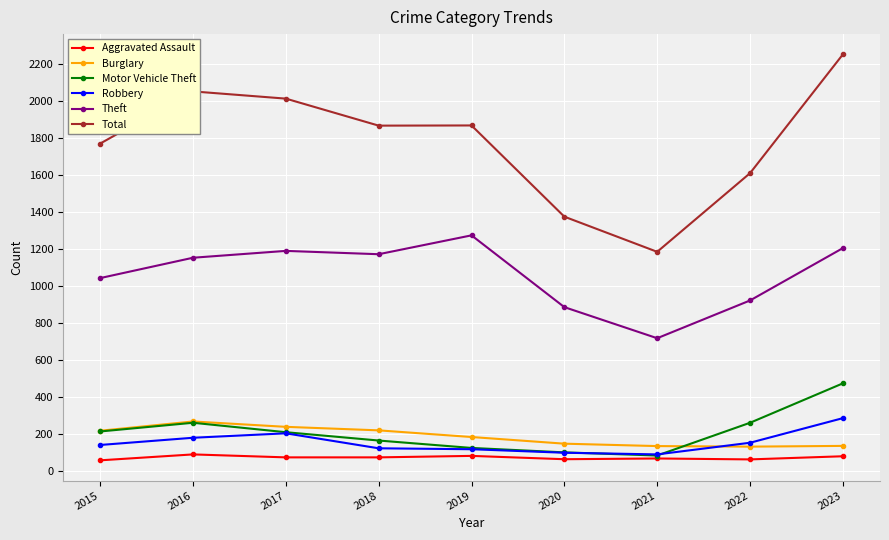

Is this an area chart (filled region under the line)?

No